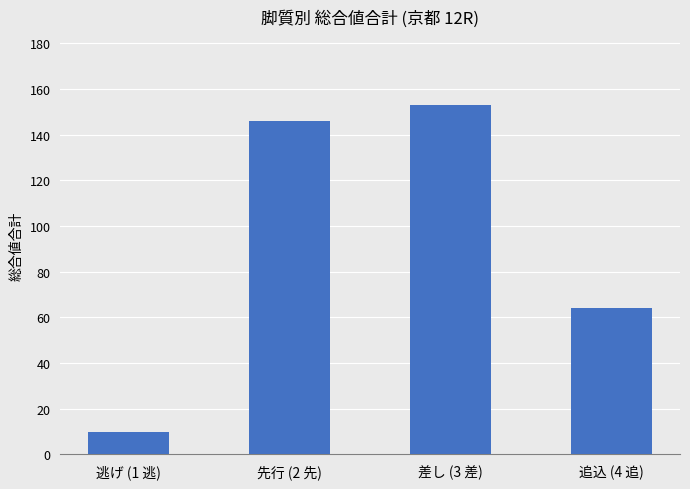

List the labels in order of value, smallest first.

逃げ (1 逃), 追込 (4 追), 先行 (2 先), 差し (3 差)